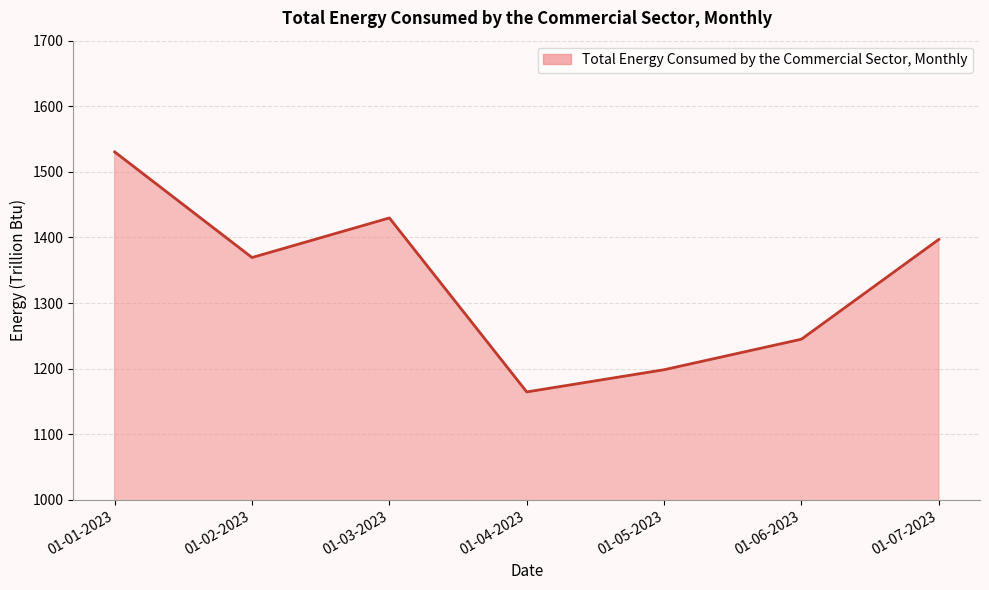

At which category does the data reach its first local peak?

01-03-2023